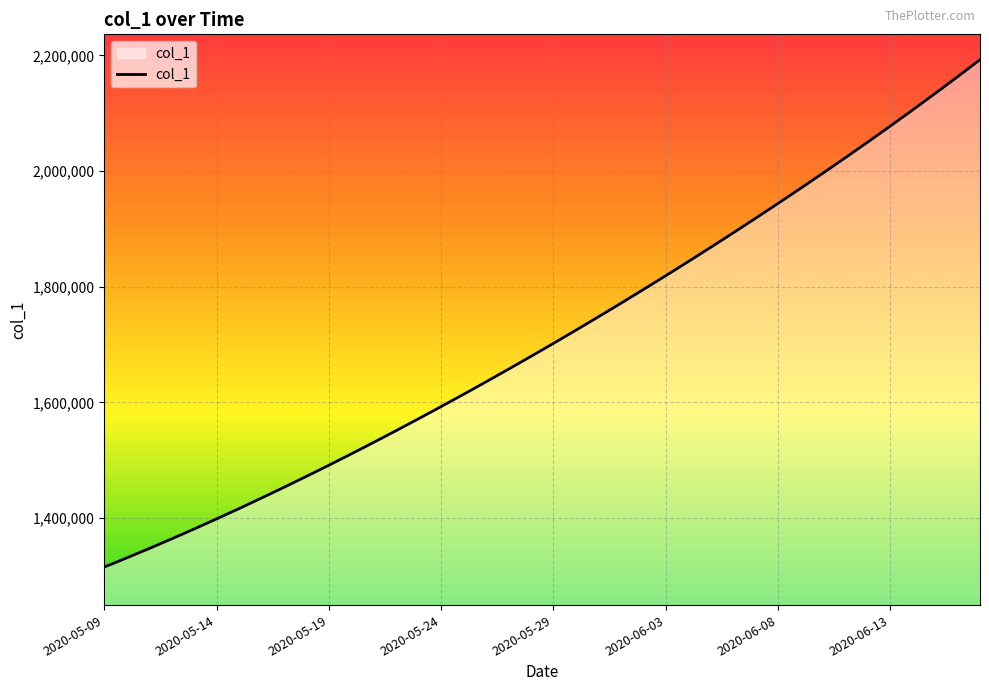

What is the minimum value shown in the chart?

1315099.0